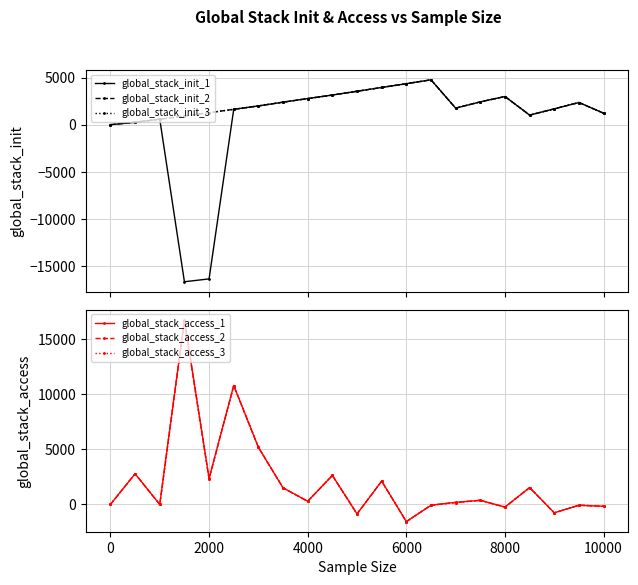

How many lines are shown in the chart?

6